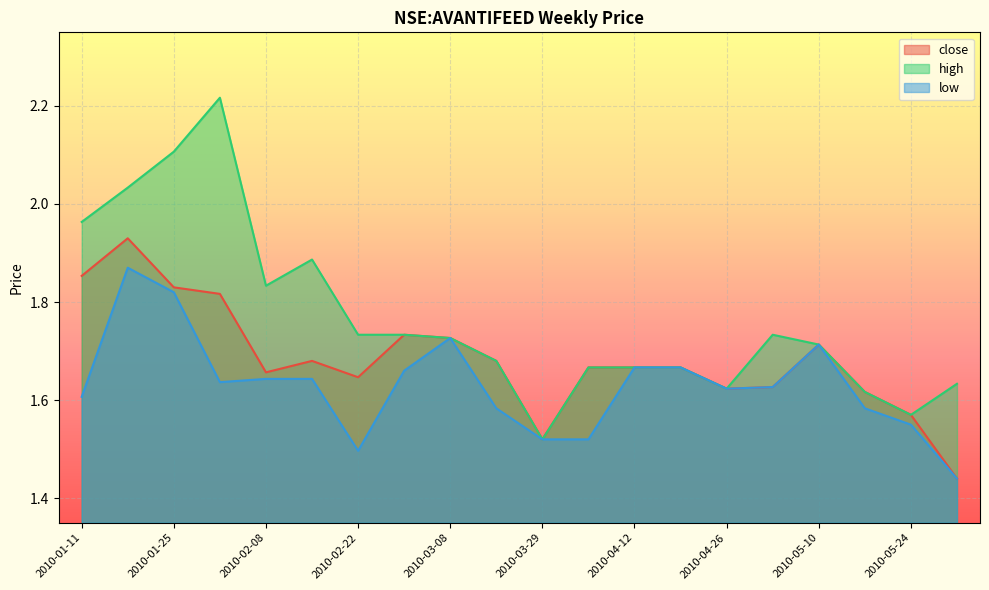

Which series changed the most between 2010-01-18 and 2010-03-02?

high